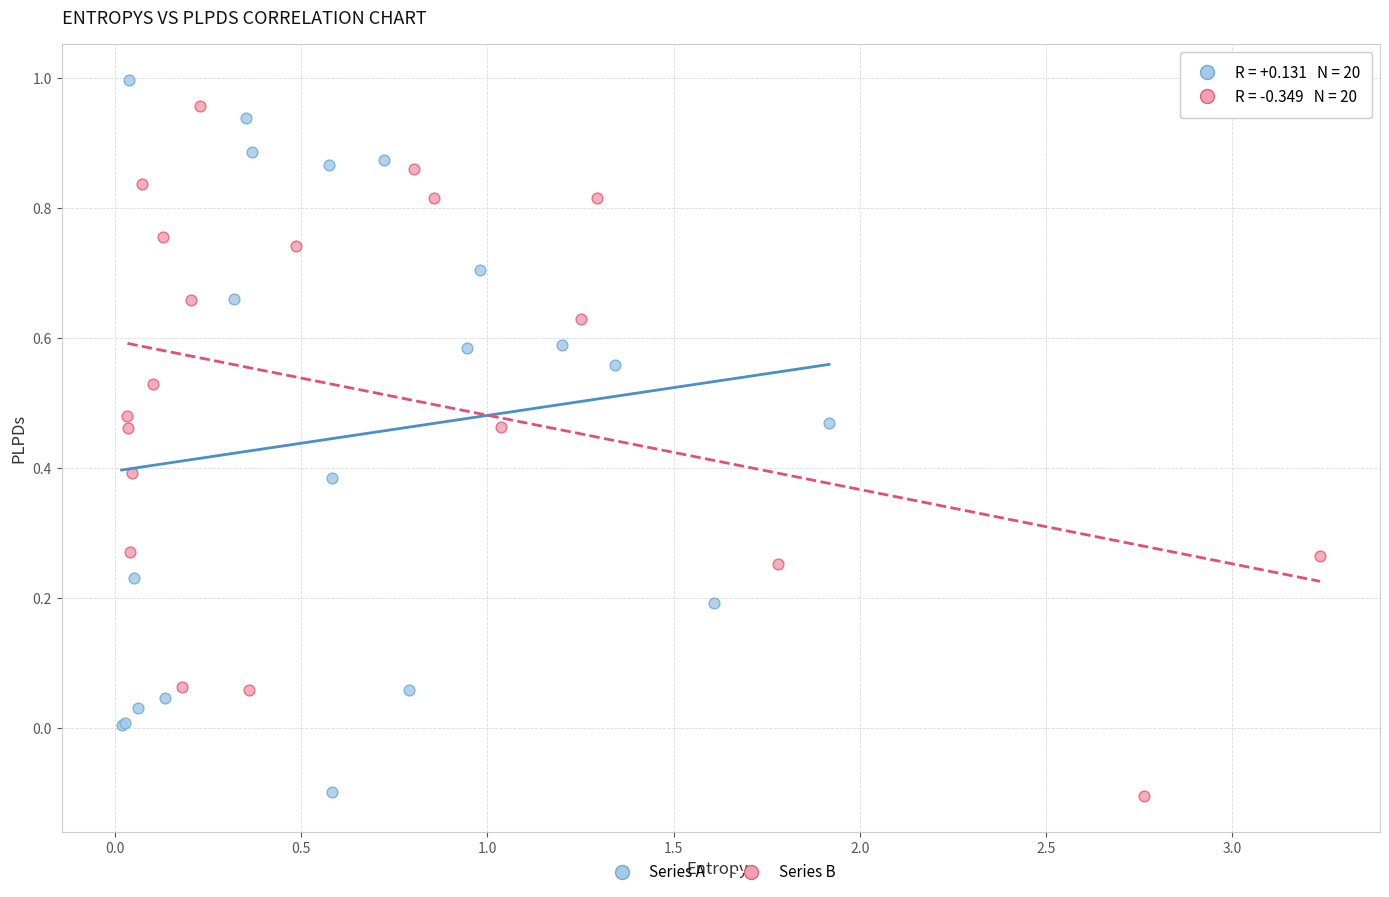

What are all the series names shown in the legend?

Series A, Series B